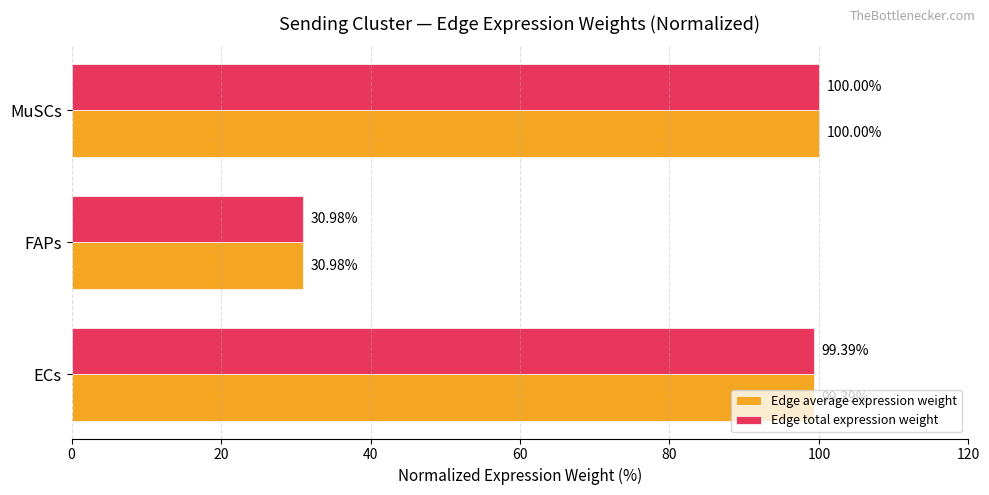

At which category is the sum across all series the highest?

MuSCs